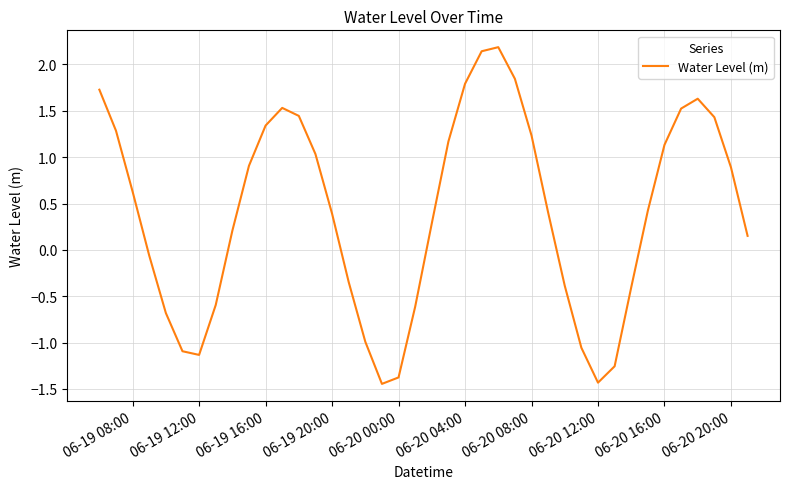

What is the greatest value displayed?

2.2